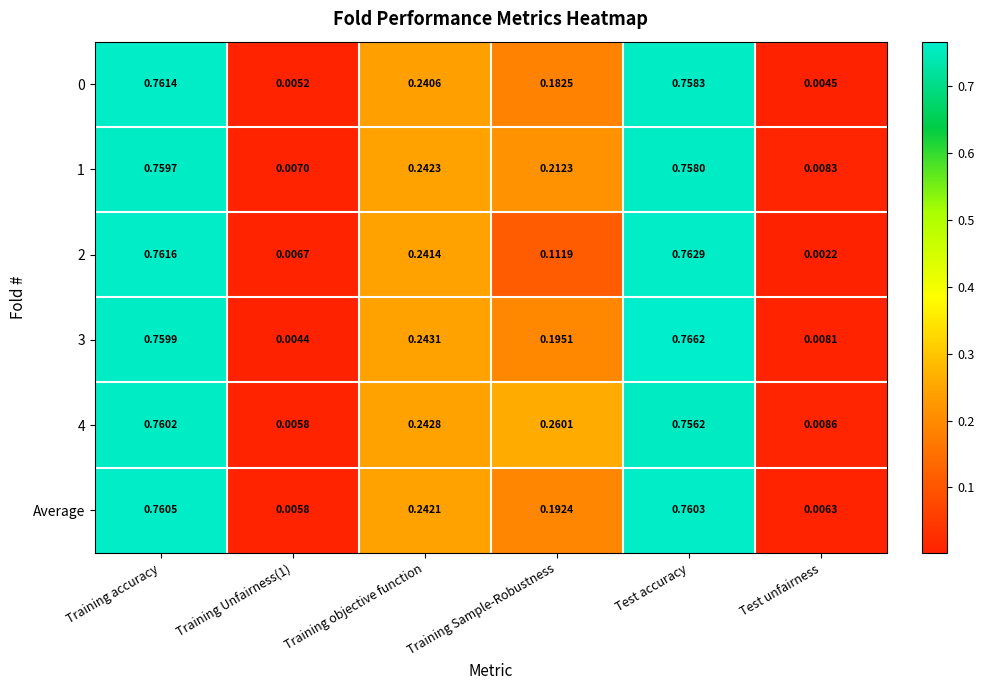

Which category has the lowest value across all series?

Test unfairness